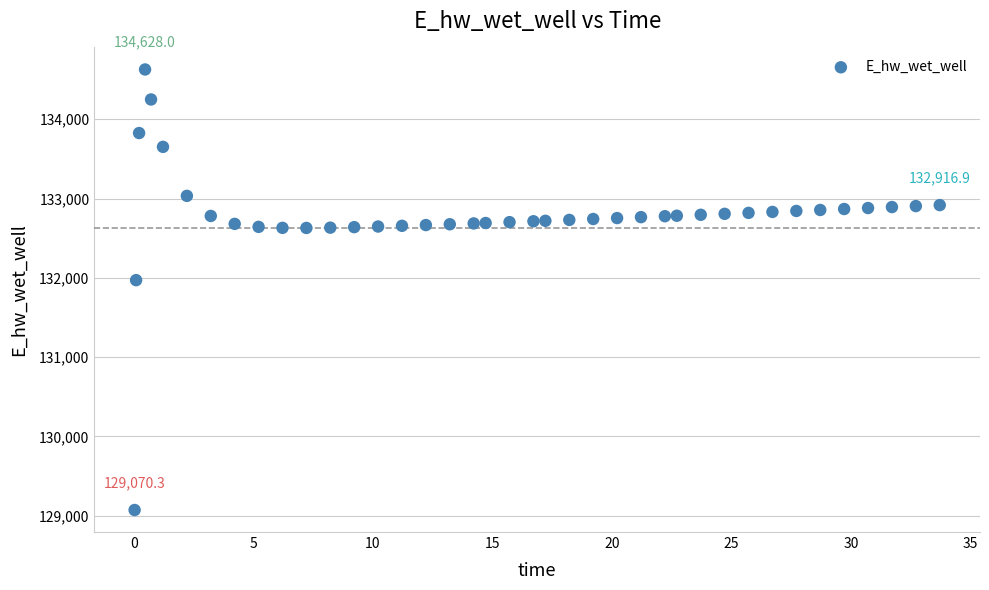

What is the range of Y values (max minus min)?

5557.7